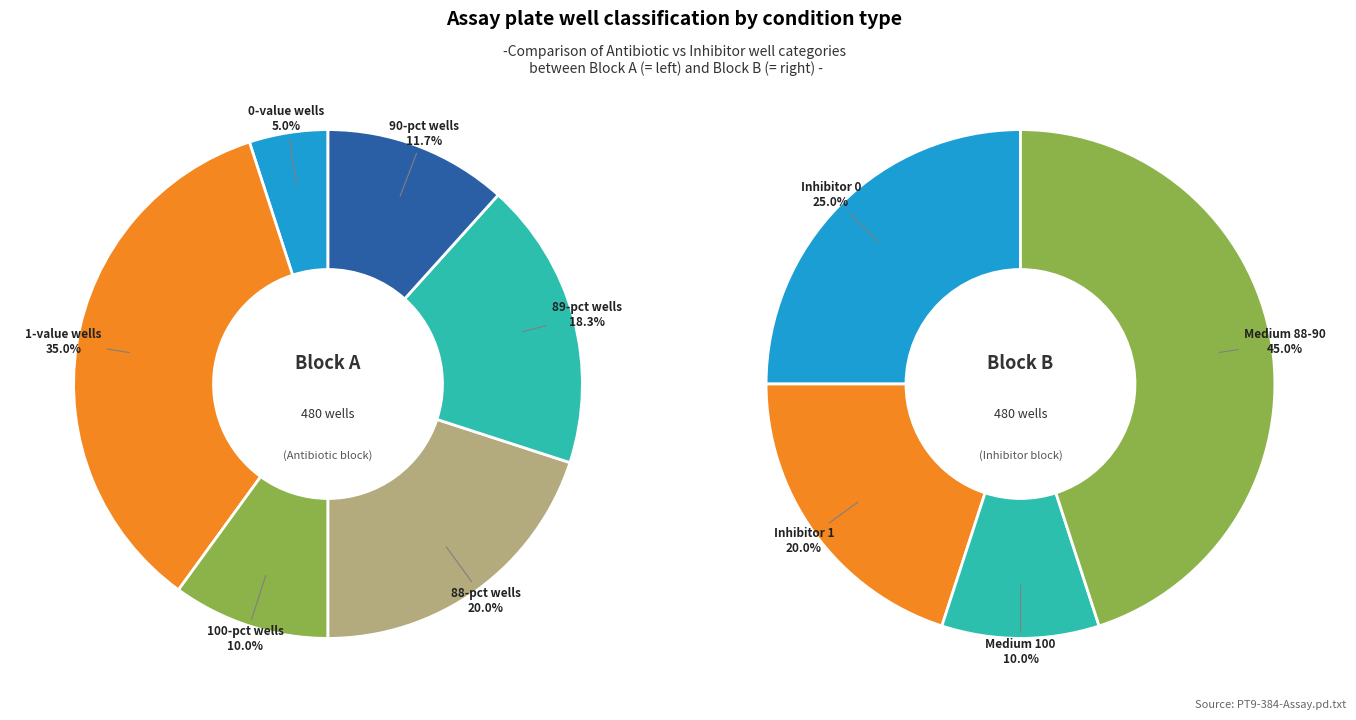

Is the sum of 11 and 5 greater than half?

No